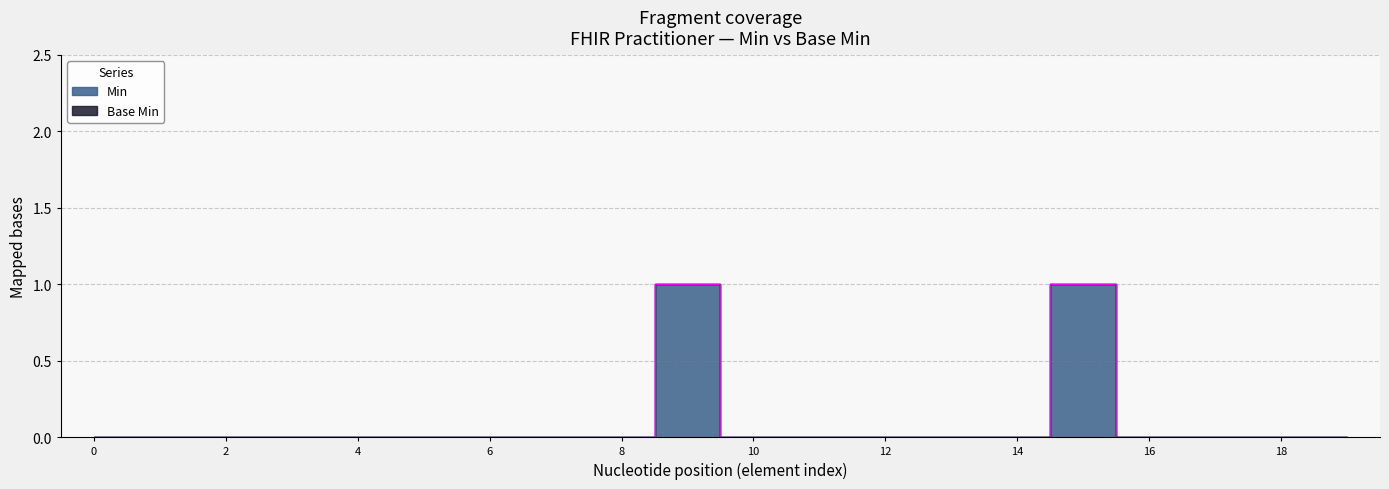

Read the value at Practitioner.identifier.value.

1